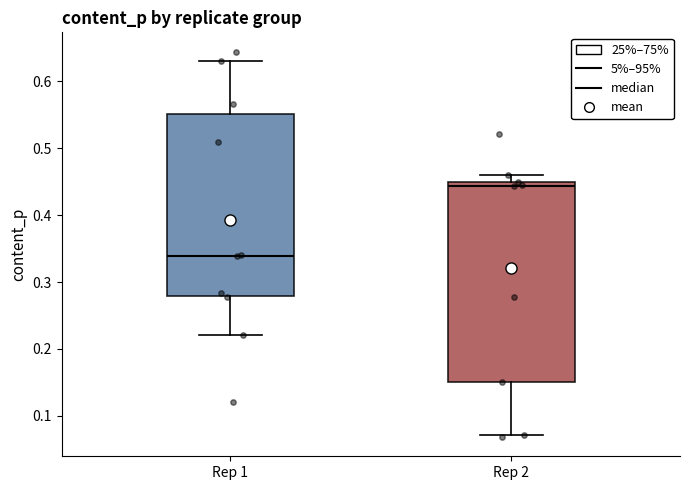

Where is the lower edge of the box for Rep 2 on the y-axis? The values are not printed on the chart, so give them approximately, as read against the axis.

0.15